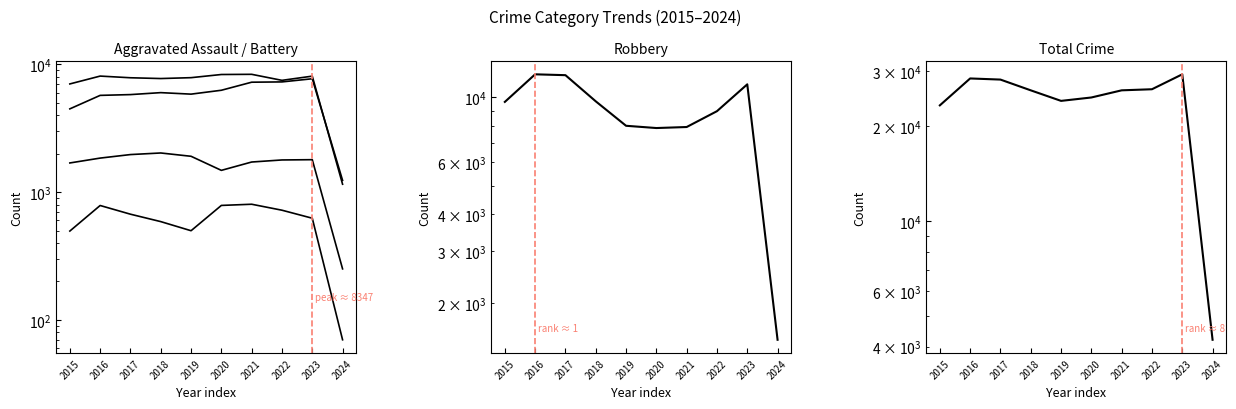

What is the sum of the Aggravated Battery values at 2018 and 2016?

15821